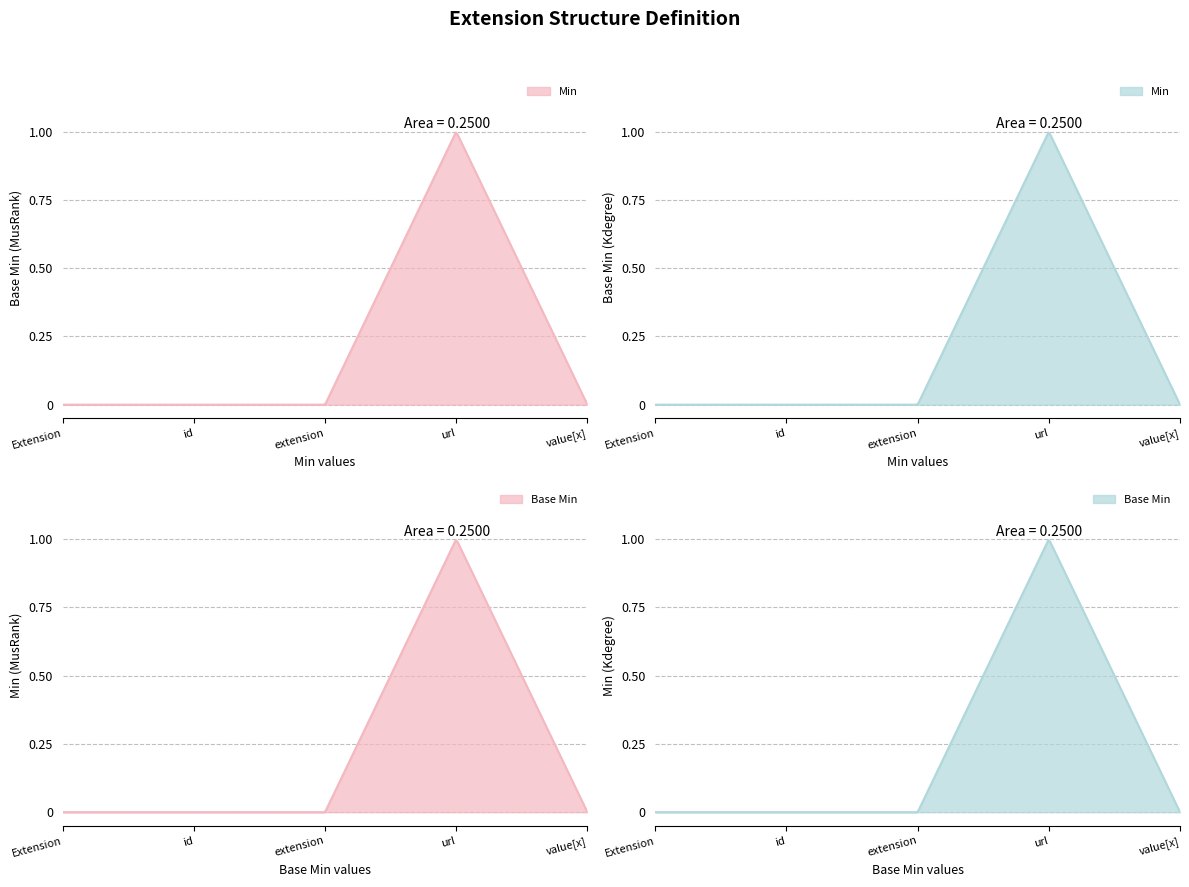

True or false: Base Min has a value of -1 at Extension.

False